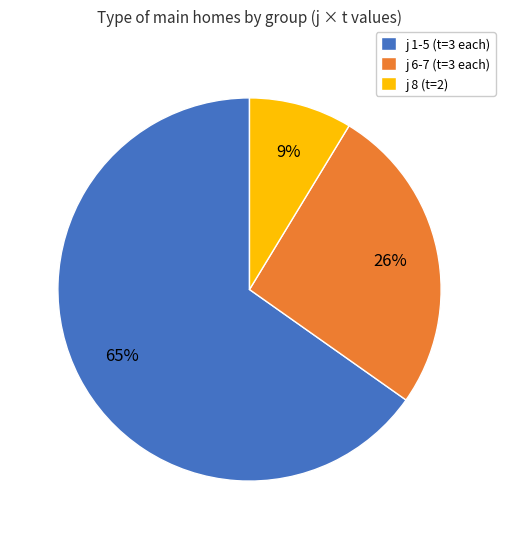

To the nearest percent, what percentage of the pie is j 6-7 (t=3 each)?

26%